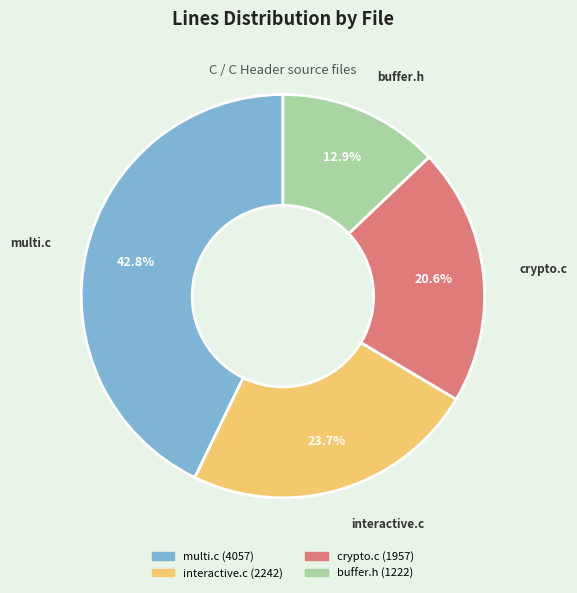

Which slice is the smallest?

buffer.h